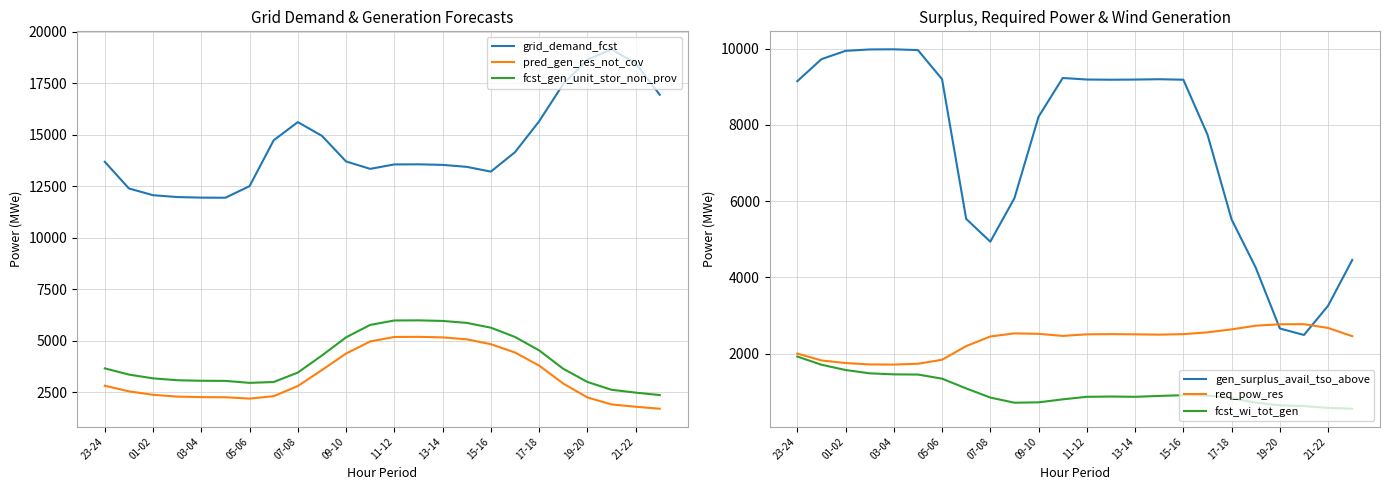

What is the sum of all gen_surplus_avail_tso_above values?

178229